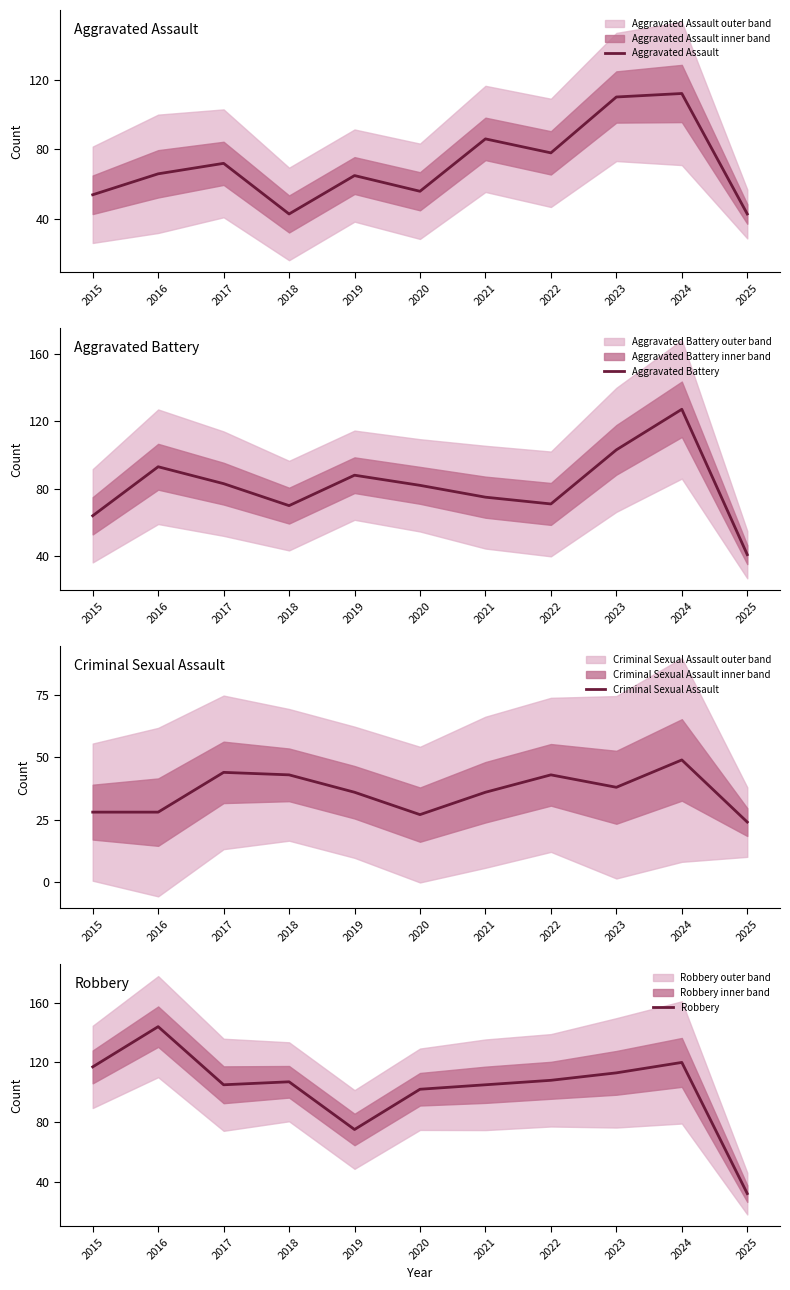

Reading right to left, what are all the values shown in this chart?

Aggravated Assault: 2025=43	2024=112	2023=110	2022=78	2021=86	2020=56	2019=65	2018=43	2017=72	2016=66	2015=54
Aggravated Battery: 2025=41	2024=127	2023=103	2022=71	2021=75	2020=82	2019=88	2018=70	2017=83	2016=93	2015=64
Criminal Sexual Assault: 2025=24	2024=49	2023=38	2022=43	2021=36	2020=27	2019=36	2018=43	2017=44	2016=28	2015=28
Robbery: 2025=32	2024=120	2023=113	2022=108	2021=105	2020=102	2019=75	2018=107	2017=105	2016=144	2015=117